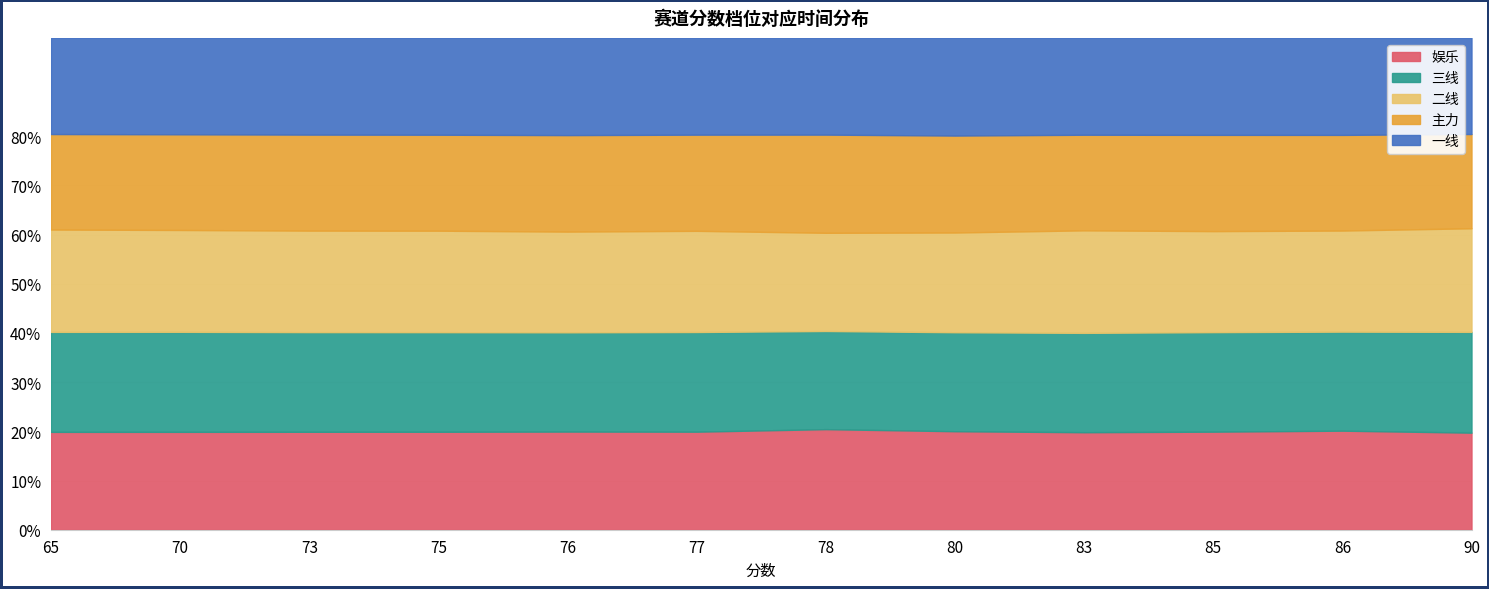

True or false: 一线 has a value of 14.7 at 76.

False